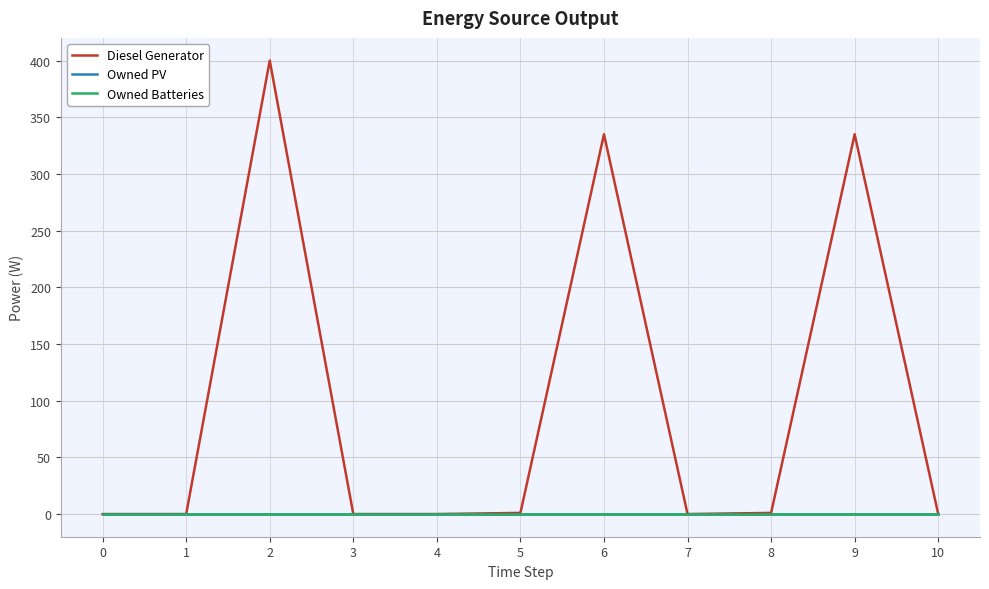

Is it true that Owned Batteries equals 0 at 1?

True